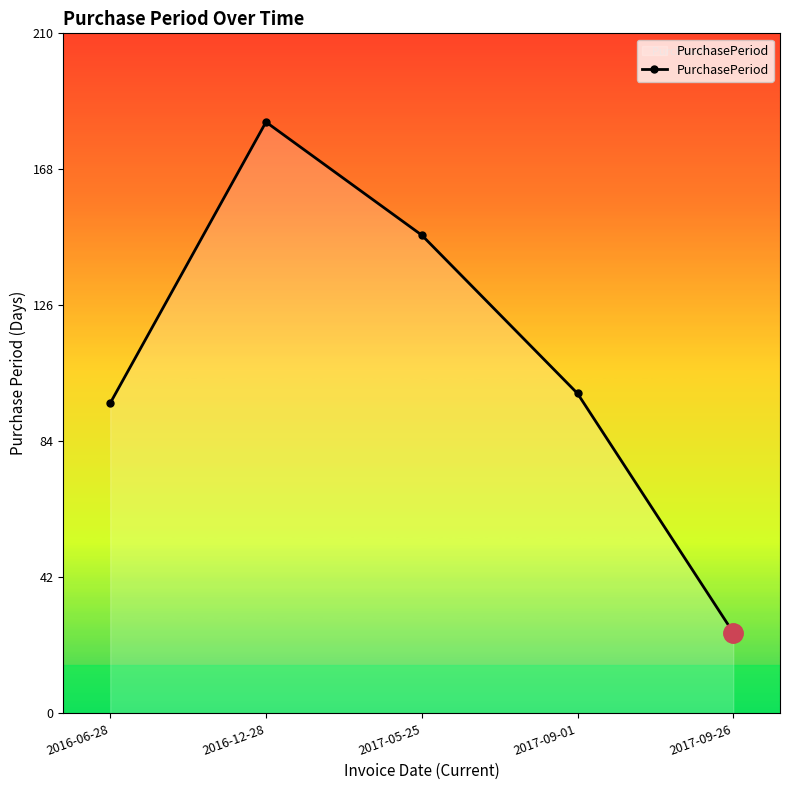

The value at 2017-09-26 is 25. True or false?

True